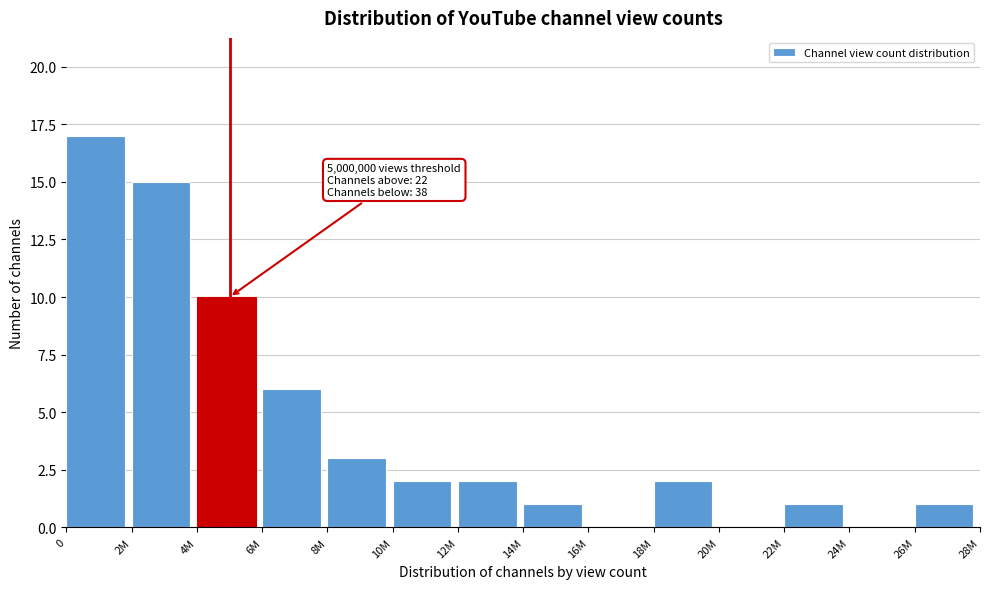

Reading left to right, extract all data points from this chart.

0=17	2M=15	4M=10	6M=6	8M=3	10M=2	12M=2	14M=1	16M=0	18M=2	20M=0	22M=1	24M=0	26M=1